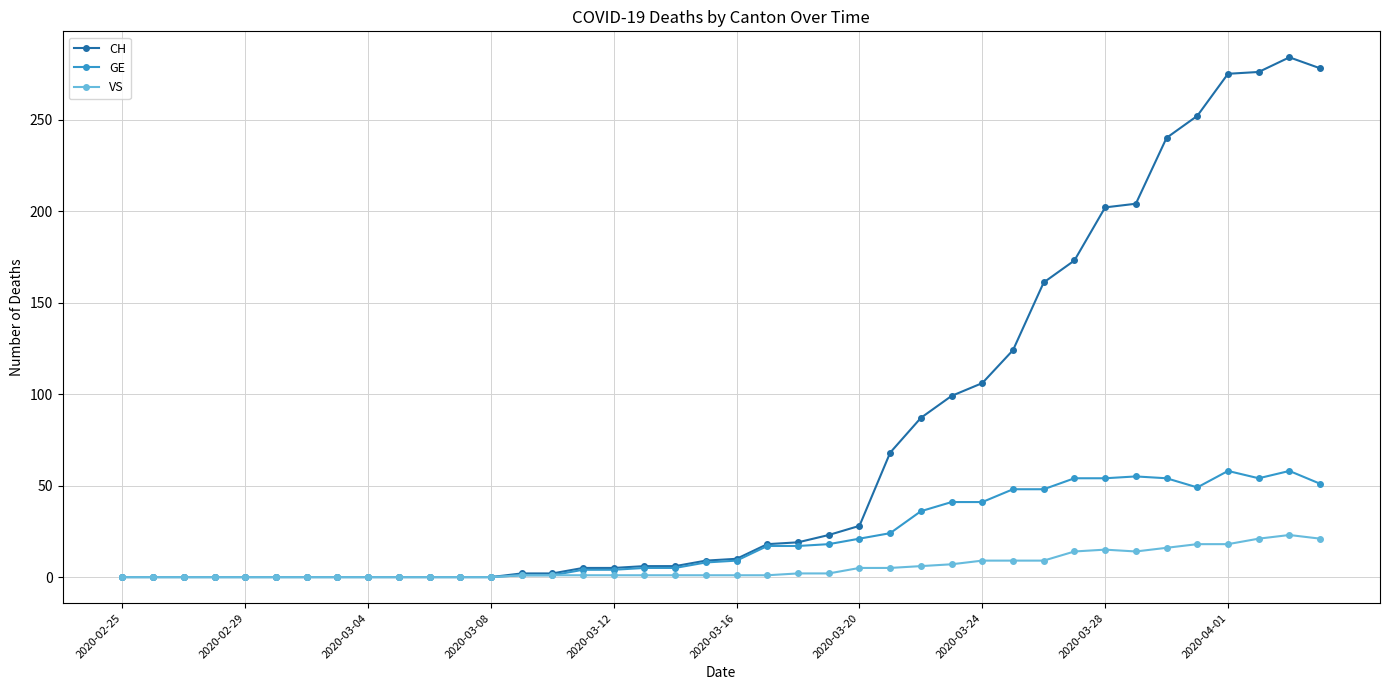

True or false: VS has more than 1 points higher than both neighbors.

True